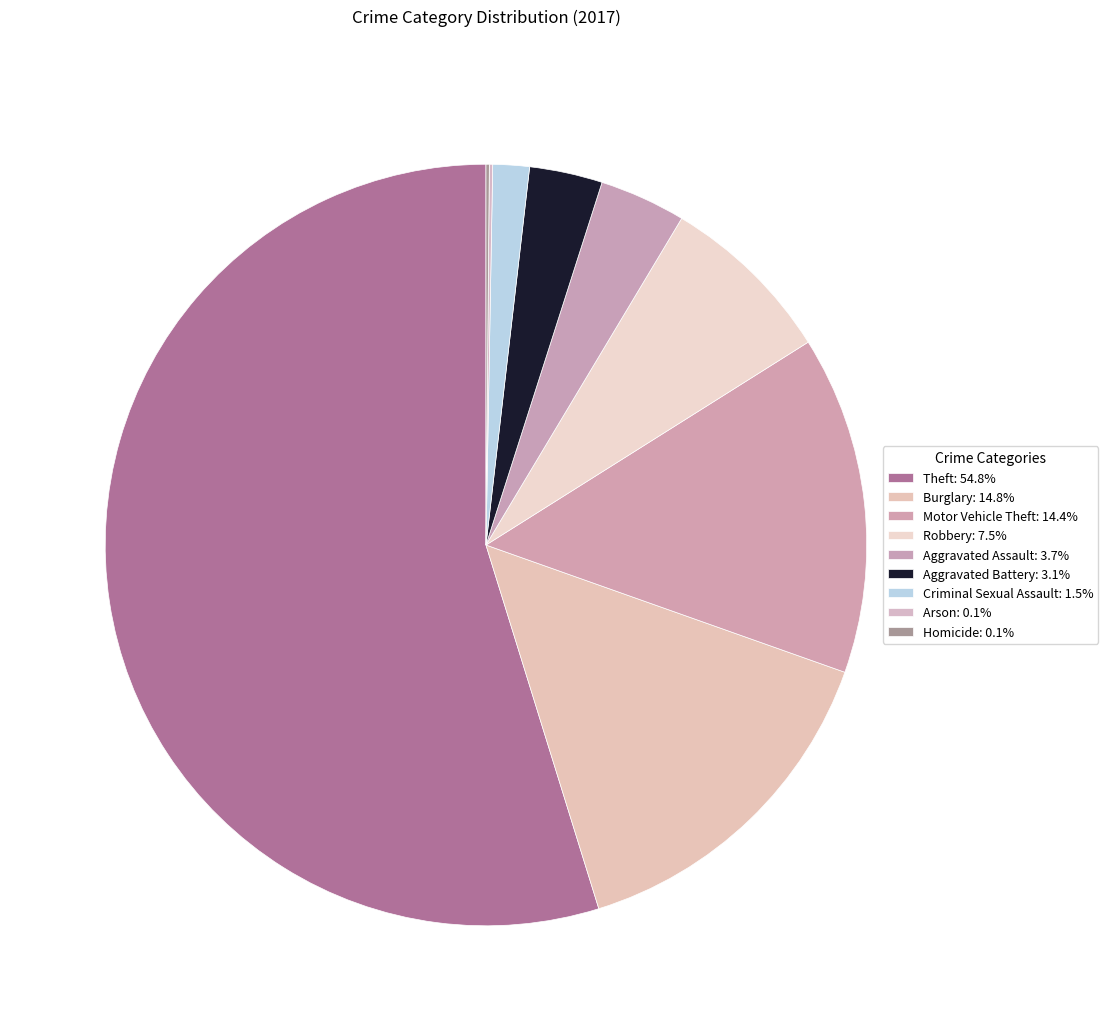

Is it true that Robbery is 21% of the pie?

False